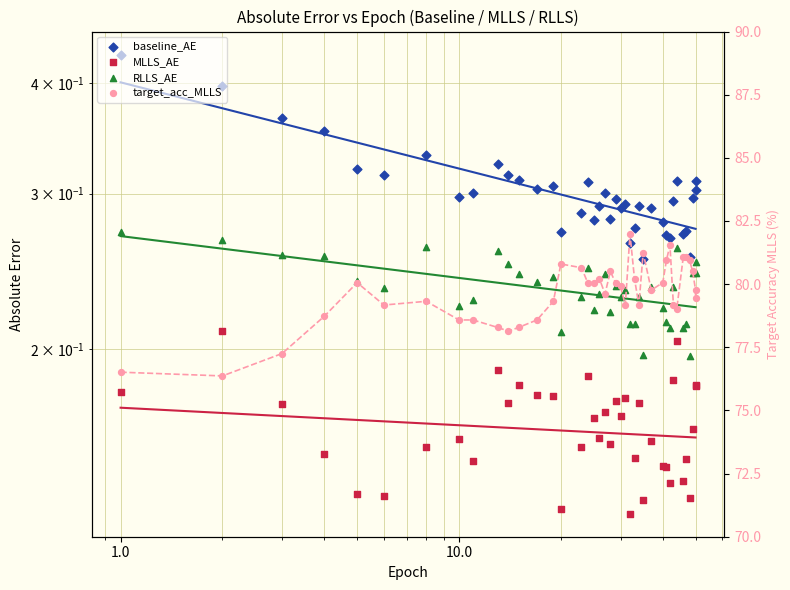

What are all the series names shown in the legend?

baseline_AE, MLLS_AE, RLLS_AE, target_acc_MLLS